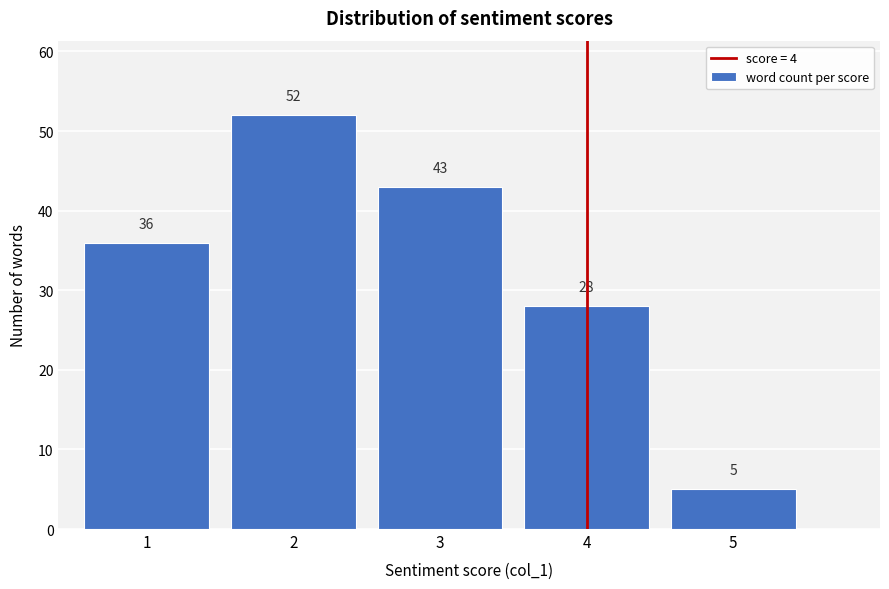

Reading left to right, transcribe all the data shown in this chart.

36	52	43	28	5